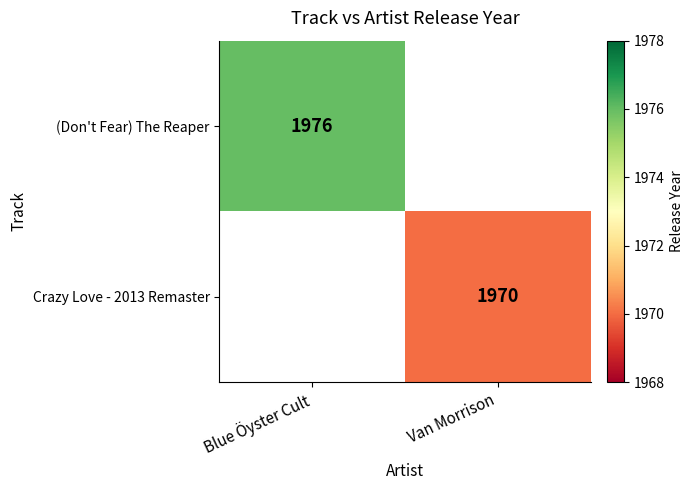

The Crazy Love - 2013 Remaster series shows 1970 at Van Morrison. True or false?

True